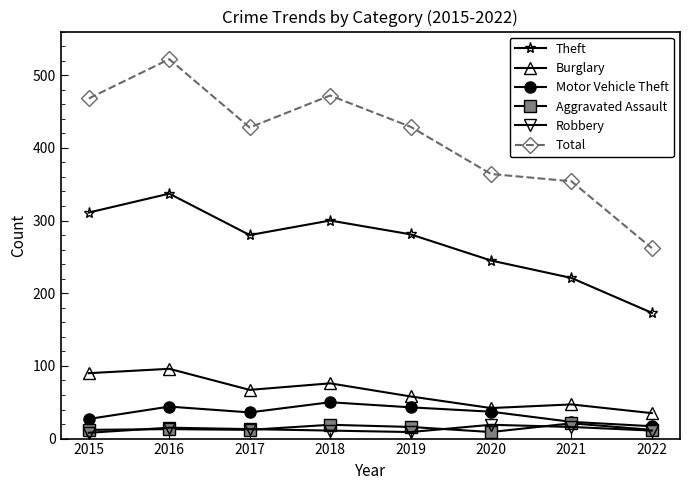

How many values in the Aggravated Assault series are below 13?

4